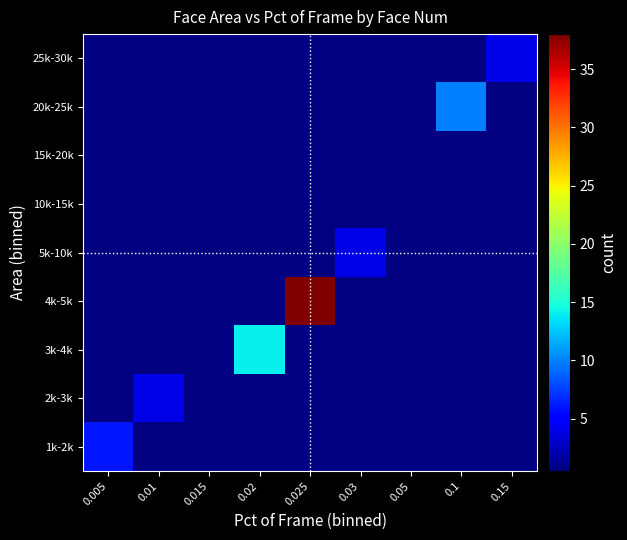

Reading left to right, what are all the values shown in this chart?

25k-30k: 0.005=0	0.01=0	0.015=0	0.02=0	0.025=0	0.03=0	0.05=0	0.1=0	0.15=4
20k-25k: 0.005=0	0.01=0	0.015=0	0.02=0	0.025=0	0.03=0	0.05=0	0.1=10	0.15=0
15k-20k: 0.005=0	0.01=0	0.015=0	0.02=0	0.025=0	0.03=0	0.05=0	0.1=0	0.15=0
10k-15k: 0.005=0	0.01=0	0.015=0	0.02=0	0.025=0	0.03=0	0.05=0	0.1=0	0.15=0
5k-10k: 0.005=0	0.01=0	0.015=0	0.02=0	0.025=0	0.03=4	0.05=0	0.1=0	0.15=0
4k-5k: 0.005=0	0.01=0	0.015=0	0.02=0	0.025=38	0.03=0	0.05=0	0.1=0	0.15=0
3k-4k: 0.005=0	0.01=0	0.015=0	0.02=14	0.025=0	0.03=0	0.05=0	0.1=0	0.15=0
2k-3k: 0.005=0	0.01=4	0.015=0	0.02=0	0.025=0	0.03=0	0.05=0	0.1=0	0.15=0
1k-2k: 0.005=6	0.01=0	0.015=0	0.02=0	0.025=0	0.03=0	0.05=0	0.1=0	0.15=0